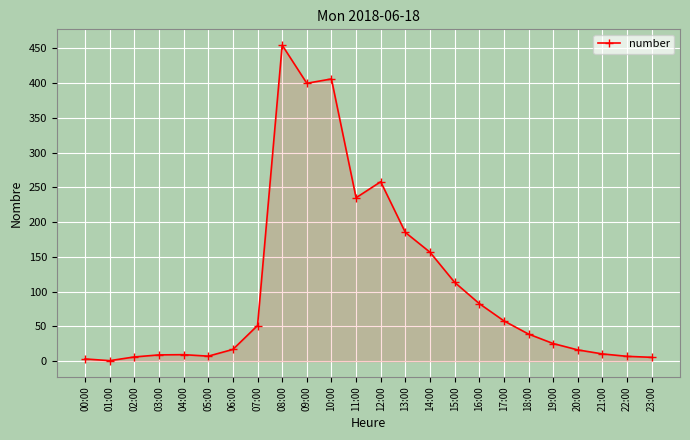

The chart shows a value of 109.1 at 16:00. True or false?

False